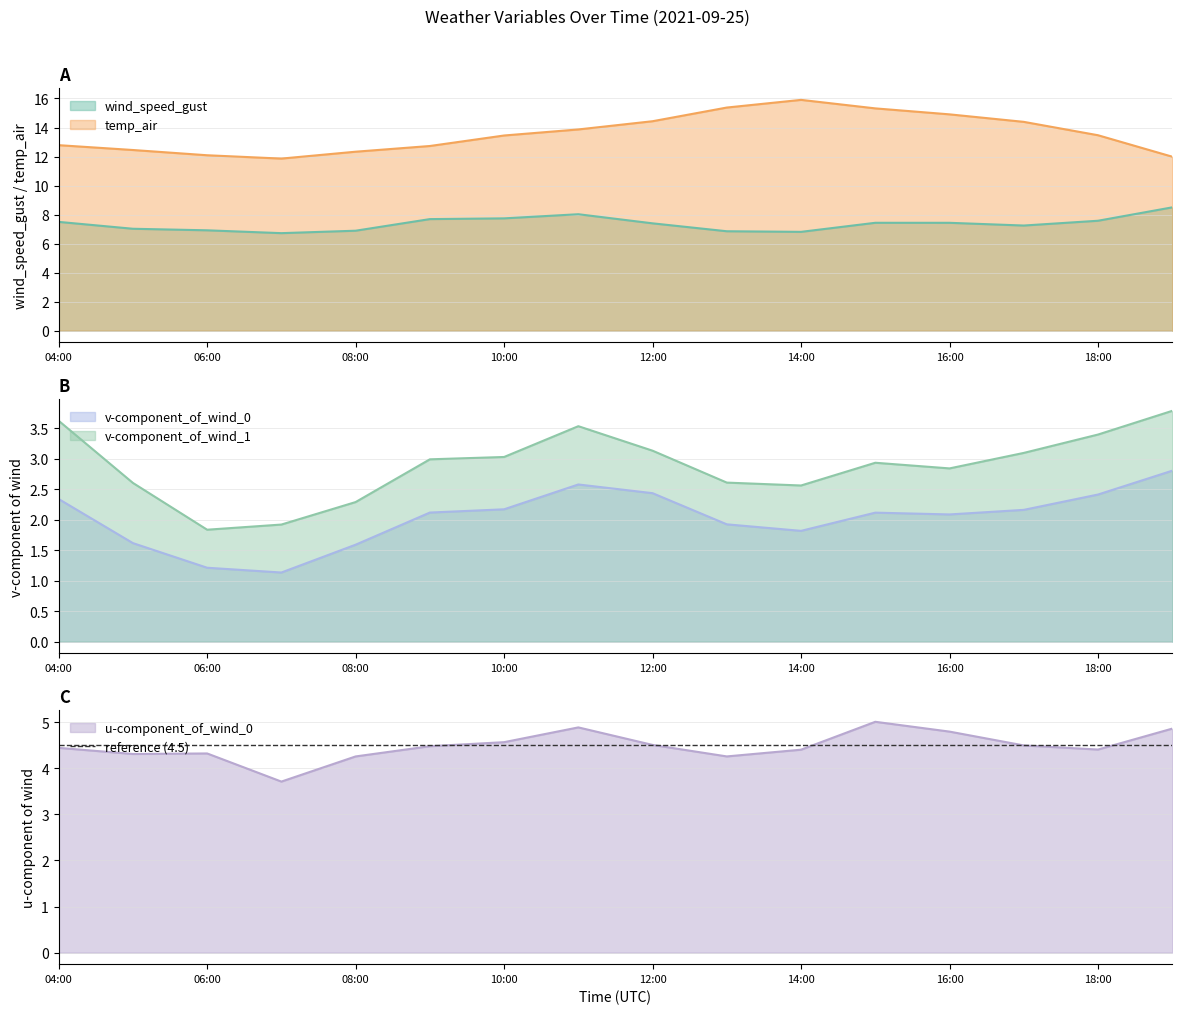

How many distinct data groups are displayed?

5